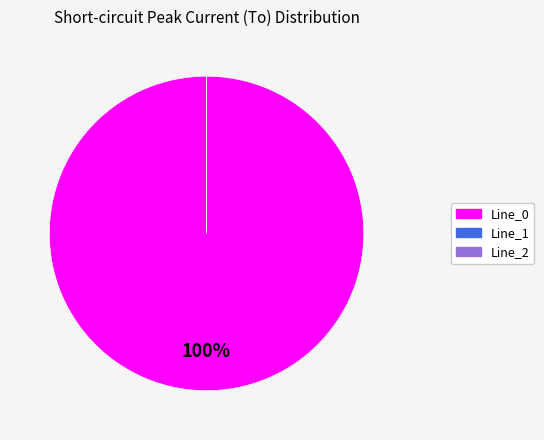

Which category has the biggest portion of the pie?

Line_0